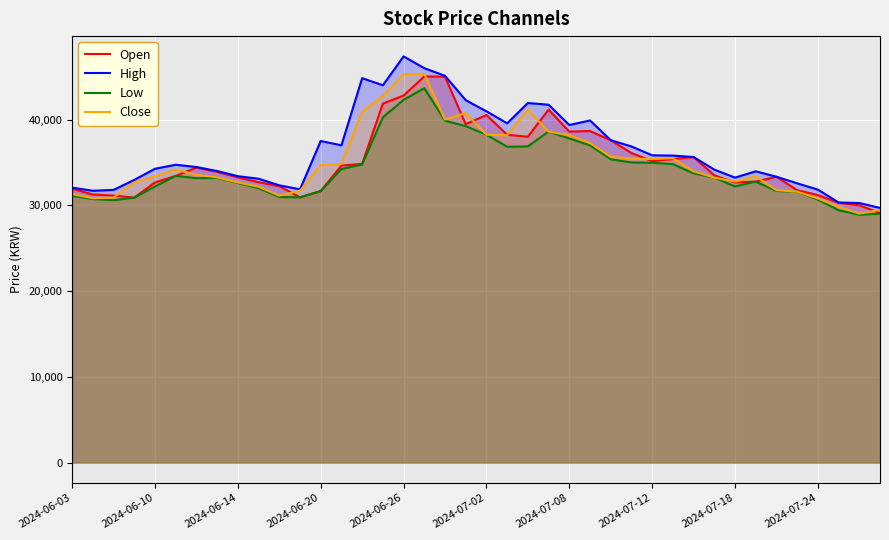

What is the difference between the maximum and second lowest values in the Close series?

15872